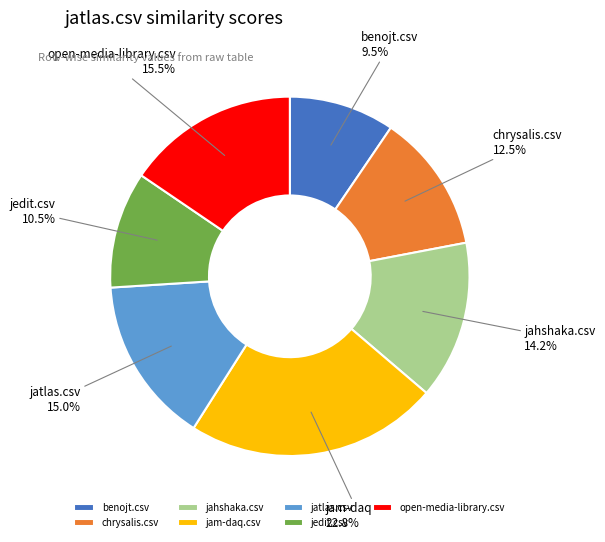

How many segments does this pie chart have?

7